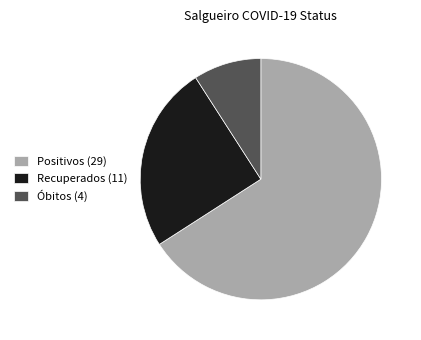

Do Positivos (29) and Recuperados (11) together represent more than half of the pie?

Yes